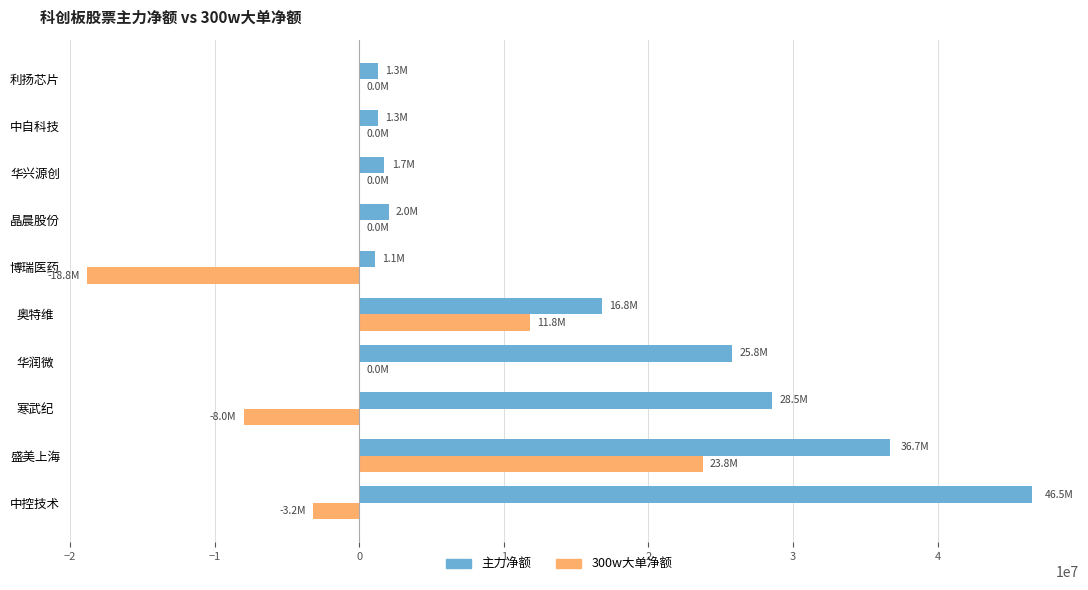

Is the value of 主力净额 at 寒武纪 greater than the value of 300w大单净额 at 华兴源创?

Yes